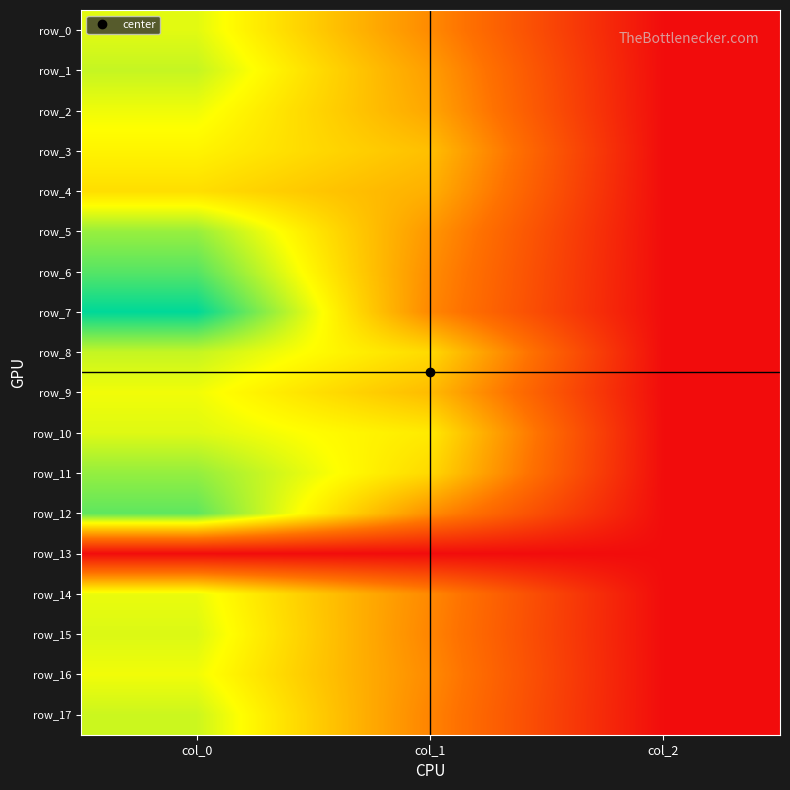

What value does the row_12 series have at col_2?

2.0